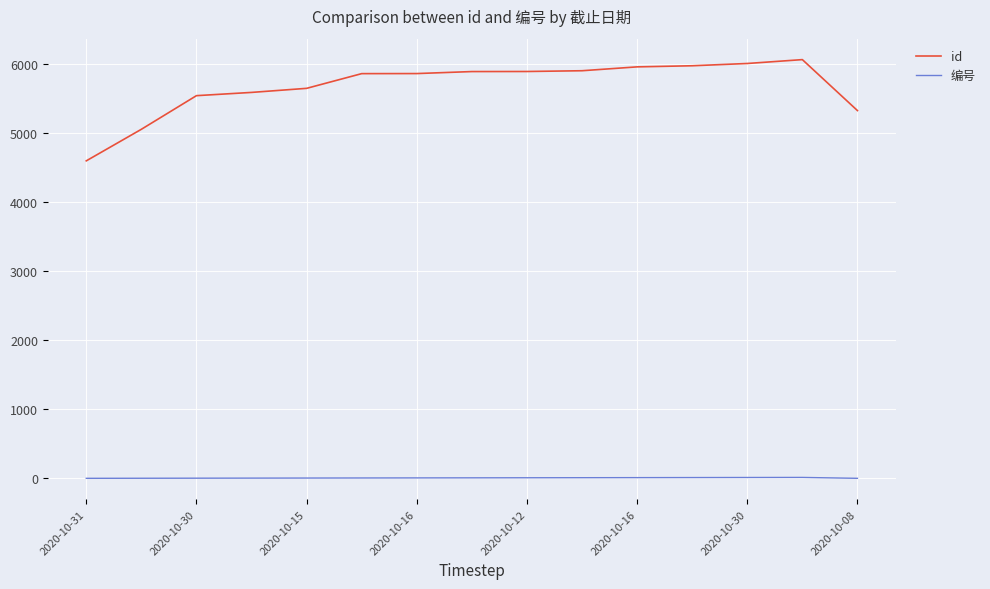

What is the minimum value shown in the chart?

1